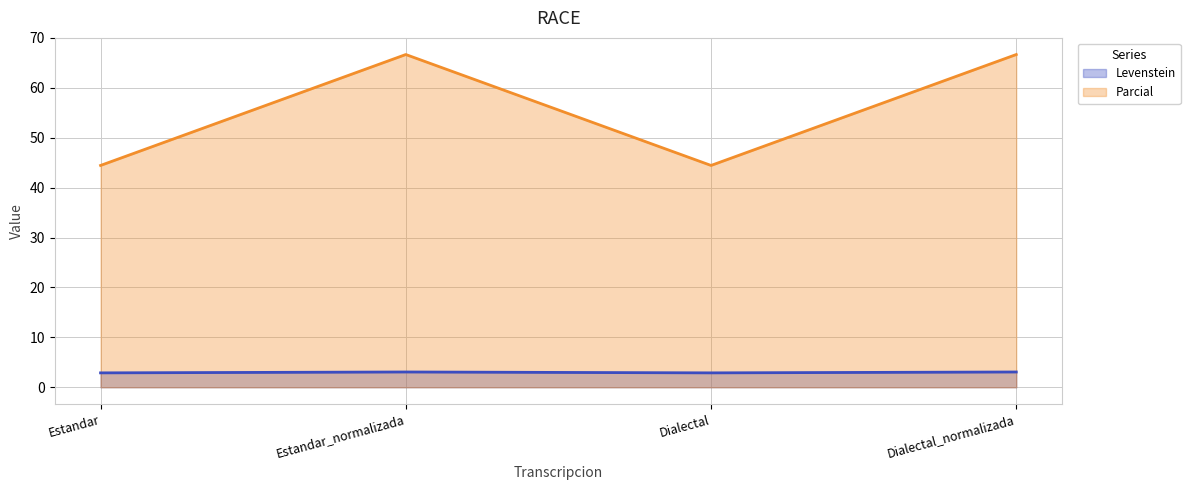

Where is the first local maximum for Parcial?

Estandar_normalizada